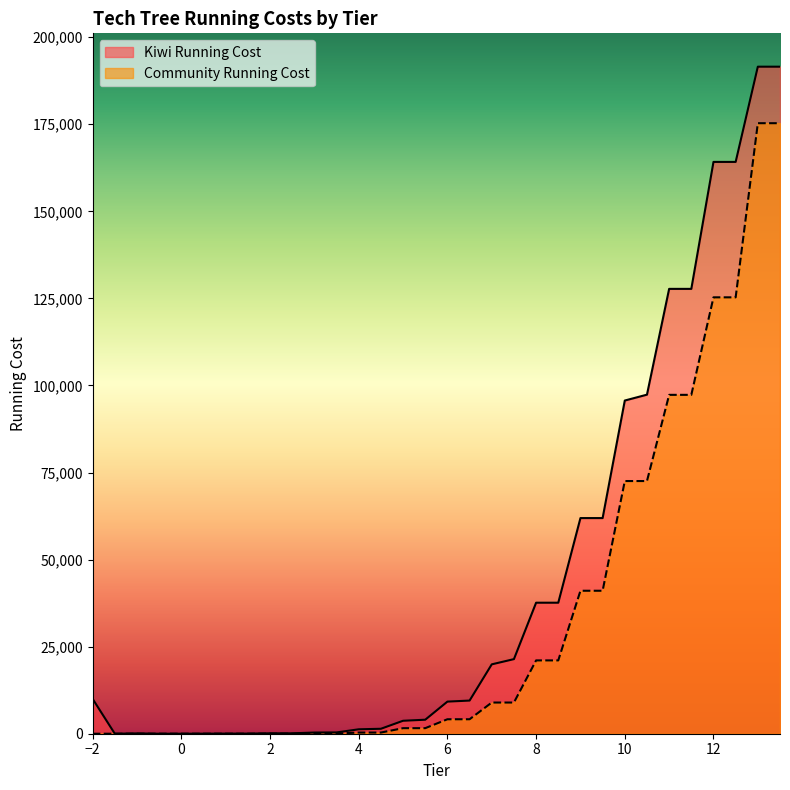

At how many categories does at least one series exceed 86745?

8